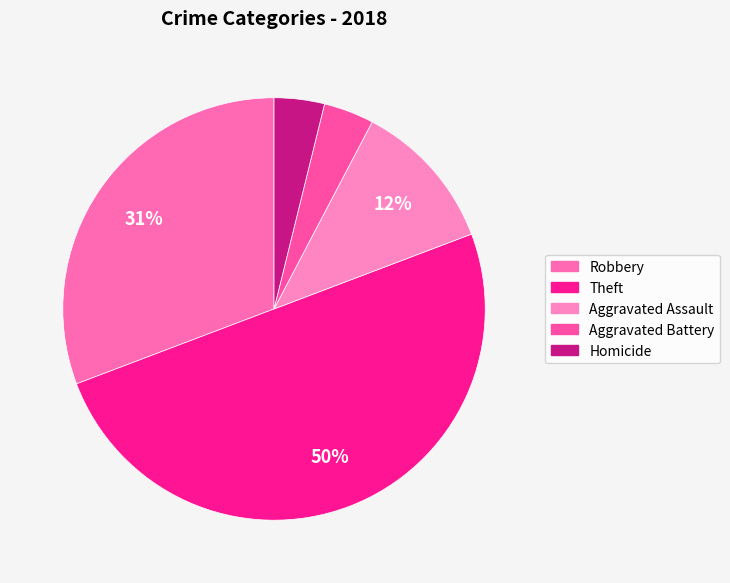

True or false: Robbery accounts for 31% of the total.

True